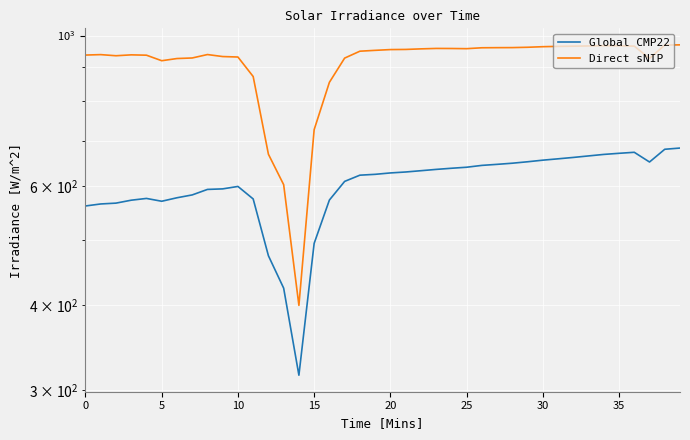

Reading left to right, extract all data points from this chart.

Global CMP22: 560.4	564.3	565.9	571.5	575.0	569.5	576.3	581.9	592.8	593.9	598.9	574.0	473.2	423.9	315.4	493.5	571.8	609.2	622.2	624.0	627.0	629.0	631.7	634.5	637.0	639.2	643.2	645.5	648.0	651.2	654.8	657.8	660.9	664.3	667.7	670.2	672.5	650.7	679.5	682.3
Direct sNIP: 935.8	937.1	933.6	936.4	935.3	917.9	924.8	926.5	937.4	931.0	929.5	870.0	668.1	602.5	399.8	726.2	852.9	926.1	948.1	950.9	953.3	953.8	955.6	957.0	956.8	956.3	959.2	959.6	959.8	960.8	962.7	963.7	964.5	965.2	966.0	965.7	964.5	925.3	968.0	968.8